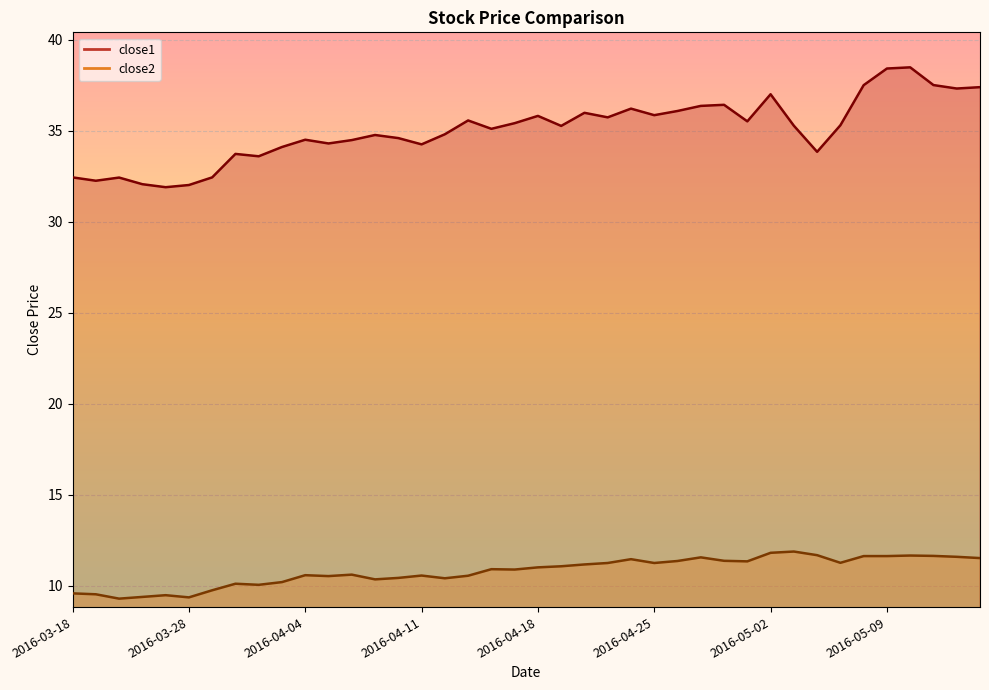

In close2, how many points are lower than both neighbors (excluding endpoints)?

10